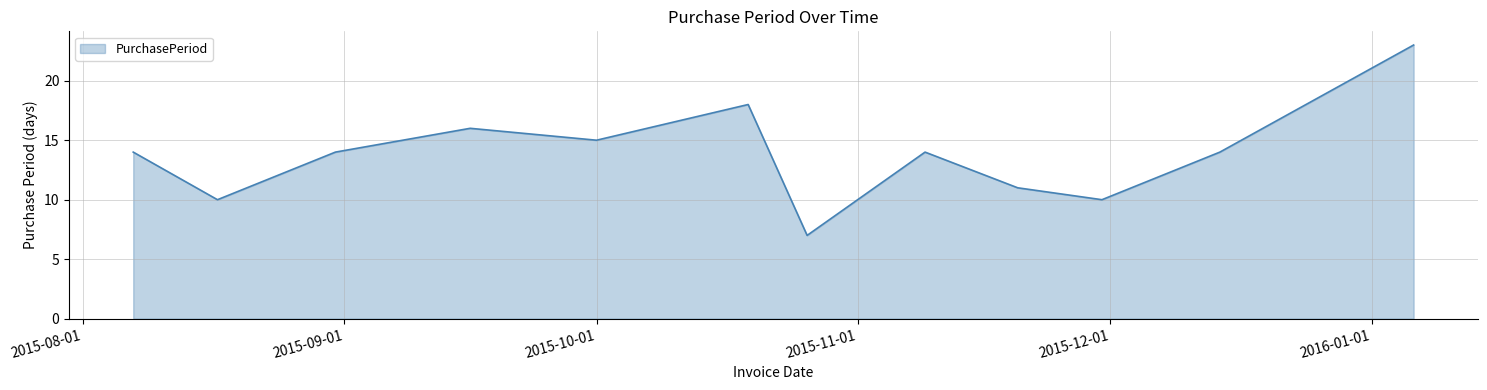

What is the minimum value shown in the chart?

7